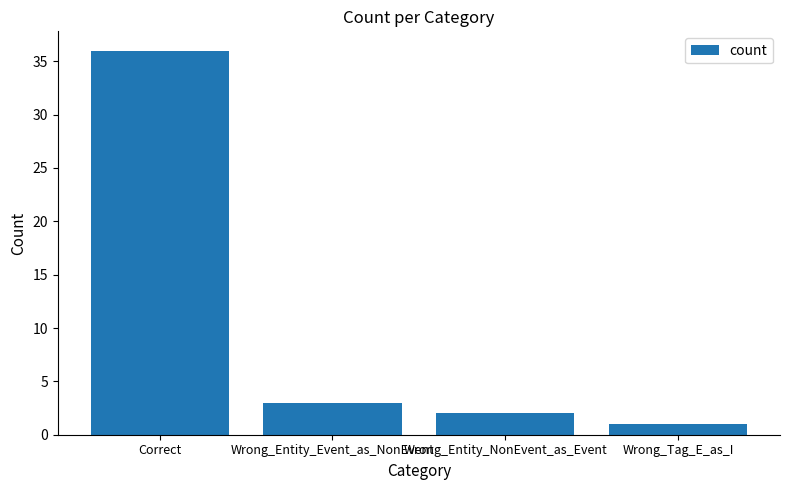

Reading left to right, list all the values displayed in this chart.

Correct=36	Wrong_Entity_Event_as_NonEvent=3	Wrong_Entity_NonEvent_as_Event=2	Wrong_Tag_E_as_I=1